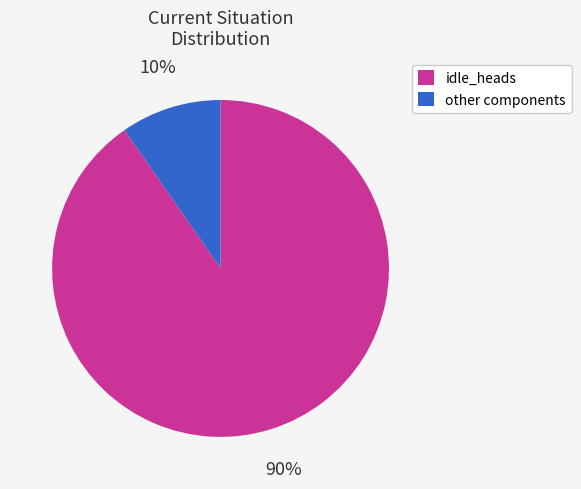

Do other components and idle_heads together represent more than half of the pie?

Yes